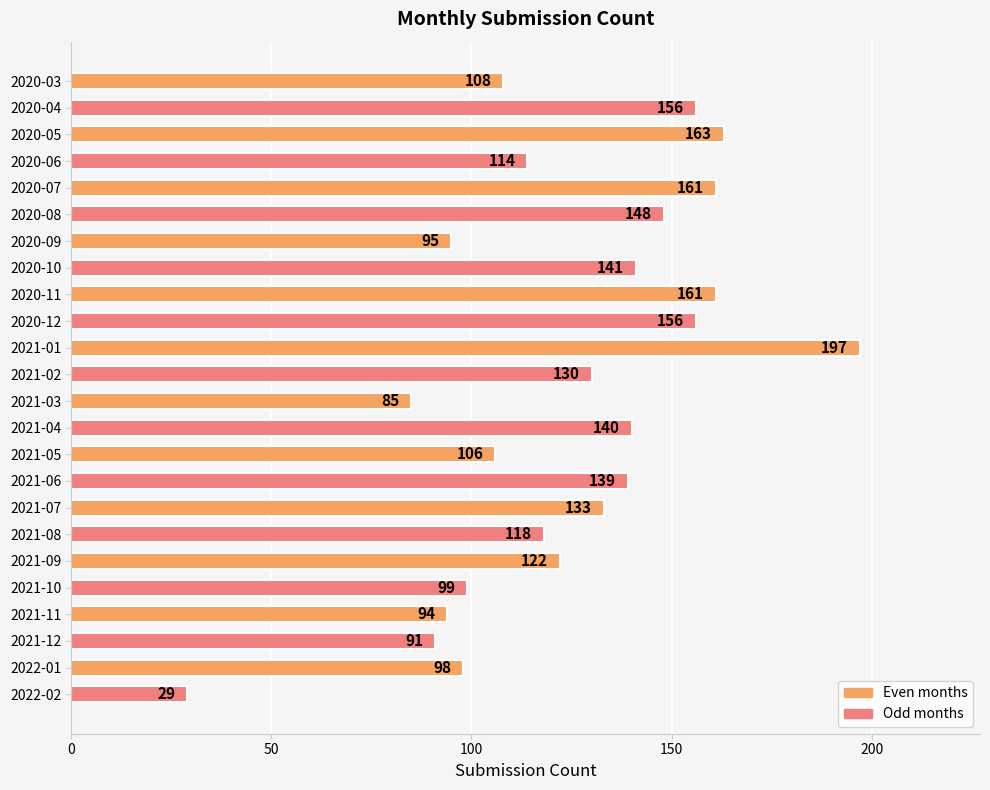

Where is the data nearest to the value 113?

2020-06